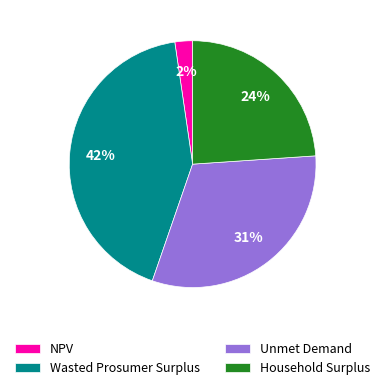

The Household Surplus slice represents 24% of the pie. True or false?

True